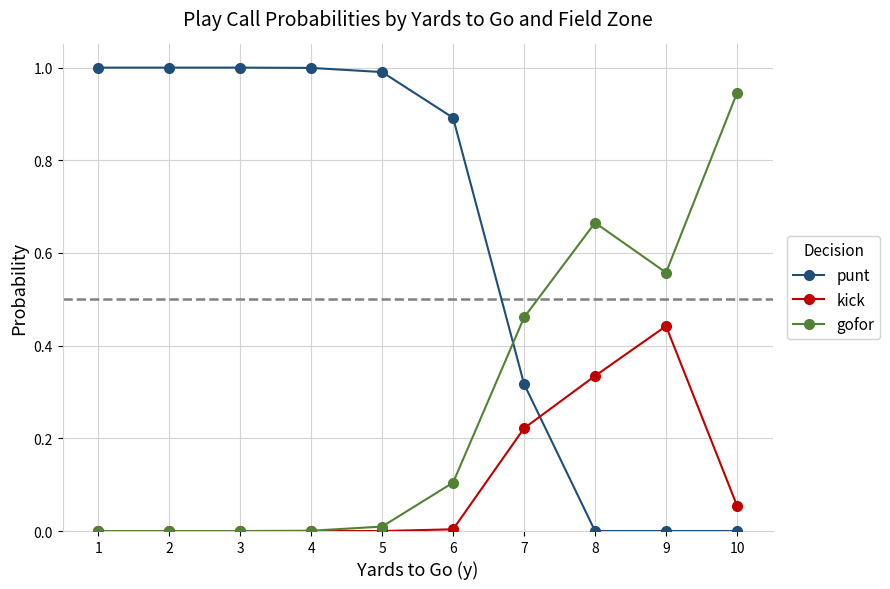

The gofor series shows 0.7 at 7. True or false?

False